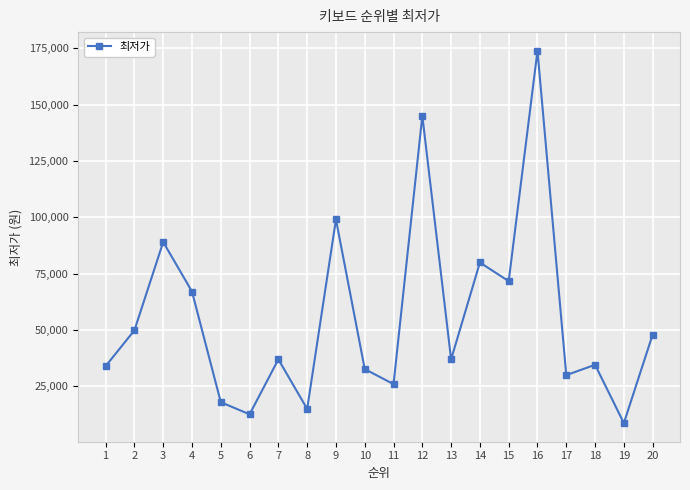

True or false: the data has more than 2 interior local peaks.

True